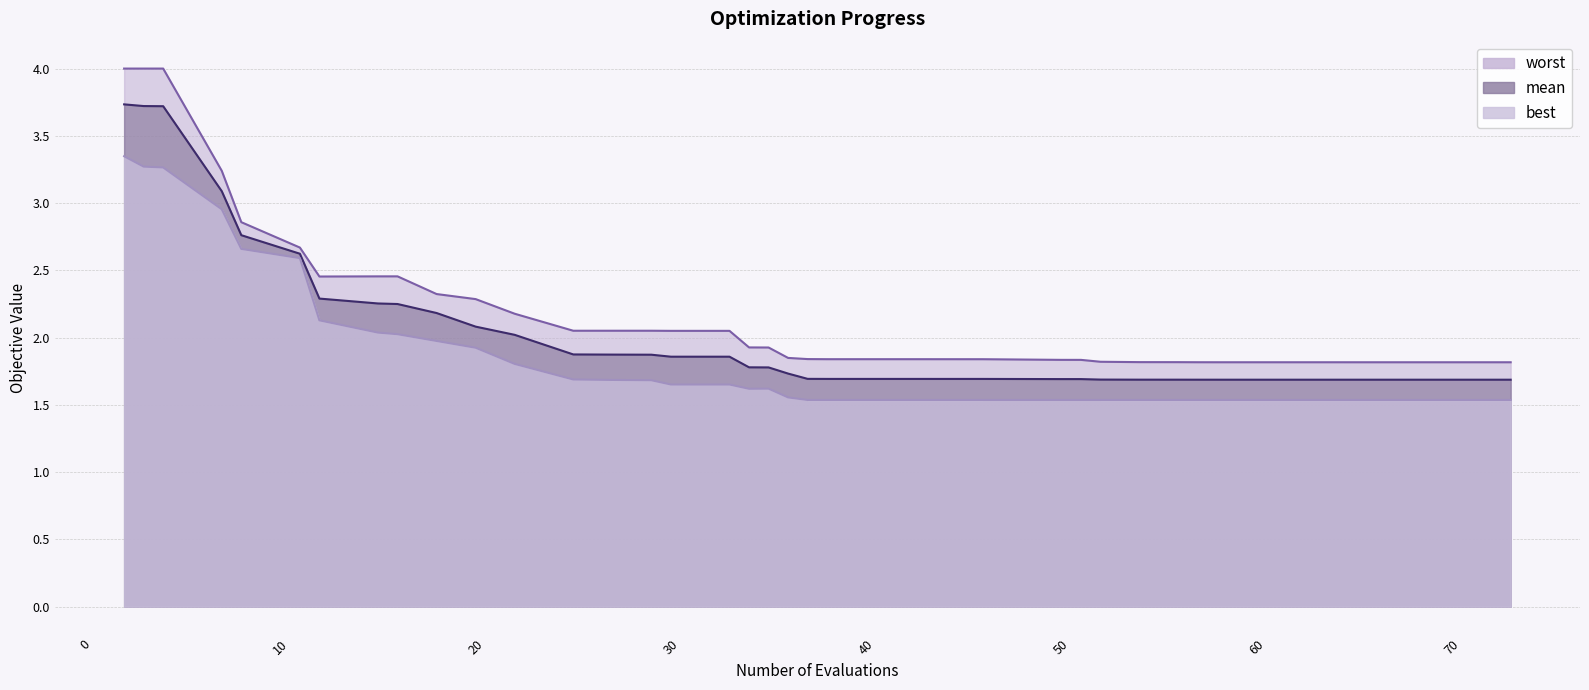

How many categories are shown in the chart?

40